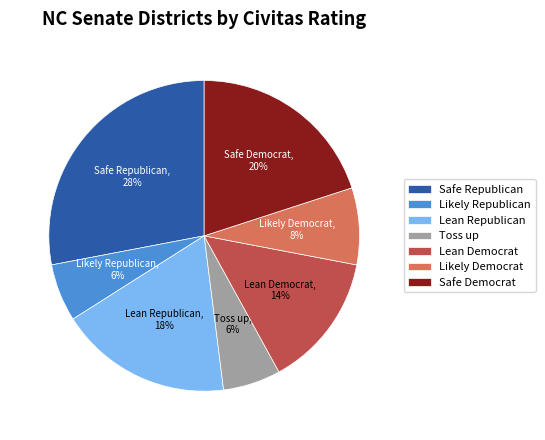

Do Safe Republican and Lean Democrat together represent more than half of the pie?

No